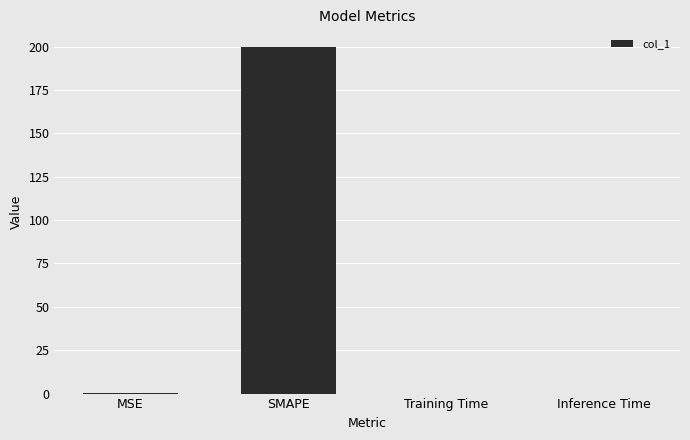

What is the average value?

50.1